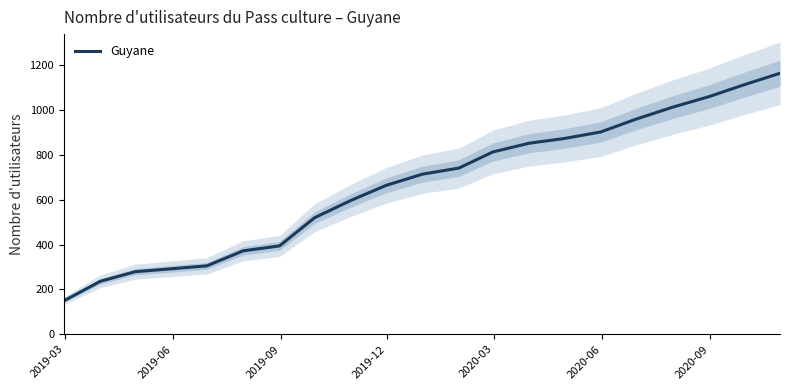

What is the highest value of the Guyane series?

1164